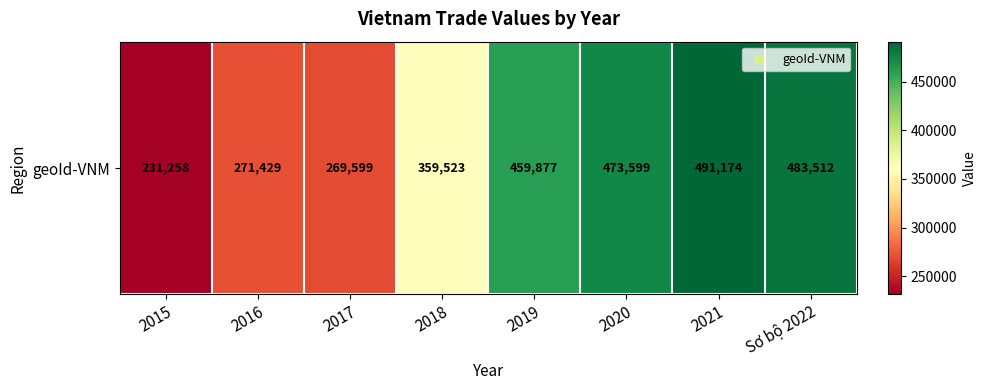

What is the maximum value shown in the chart?

491174.0